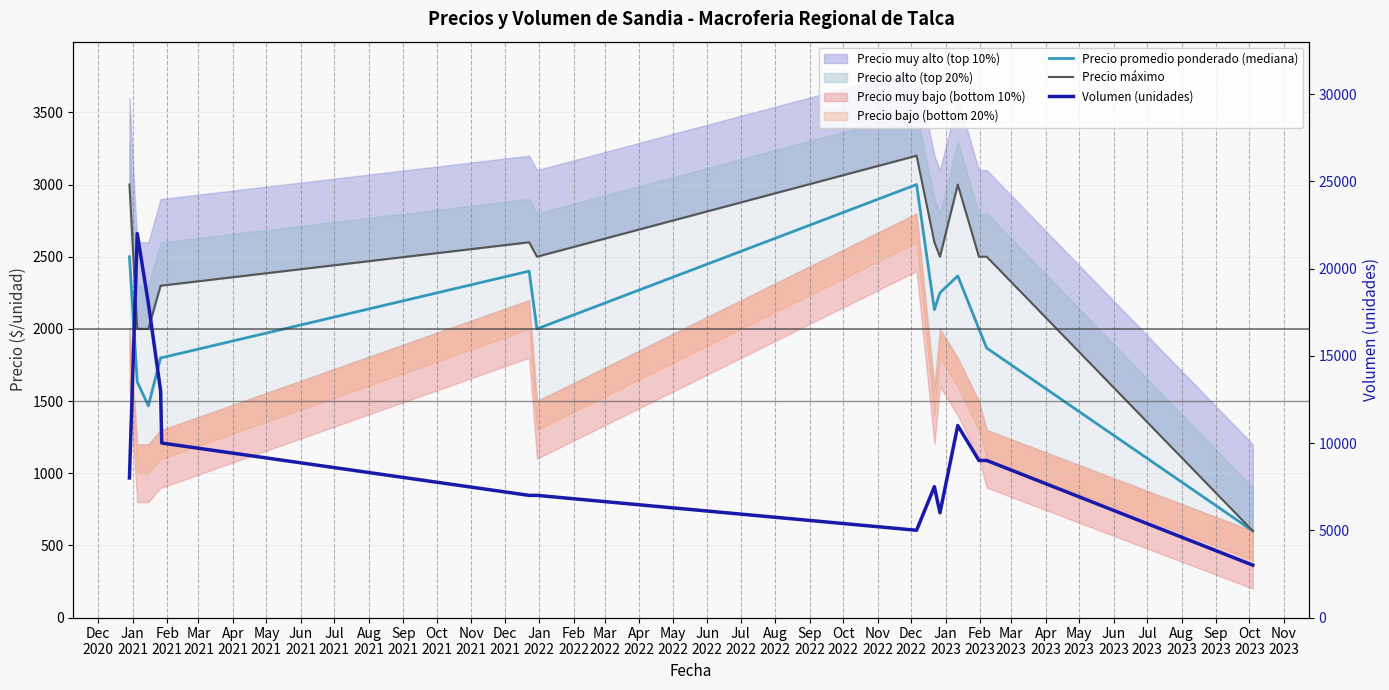

What is the average value of the Volumen (unidades) series?

9679